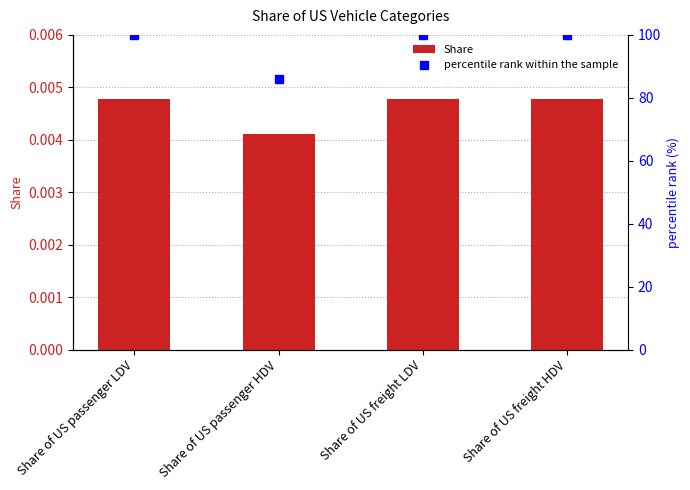

What is the difference between the highest and lowest values at Share of US freight LDV?

100.0